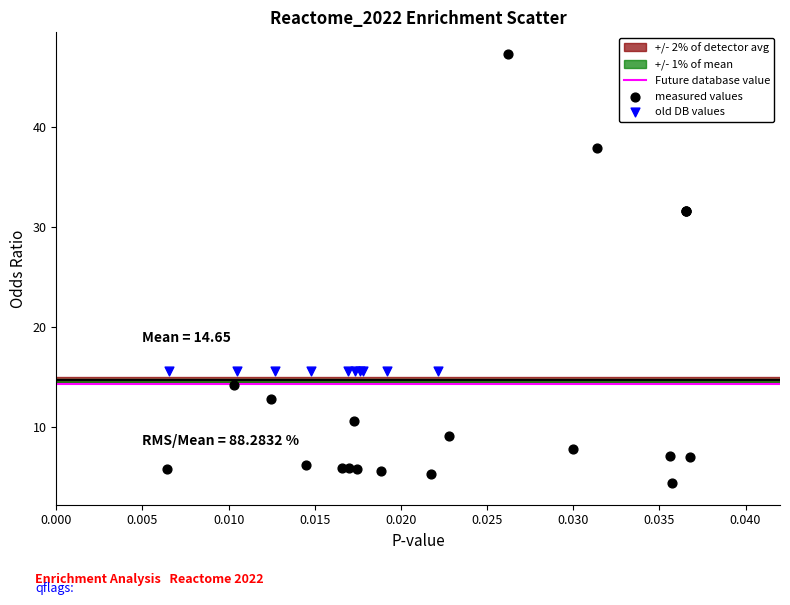

Which series reaches the minimum Y coordinate?

measured values